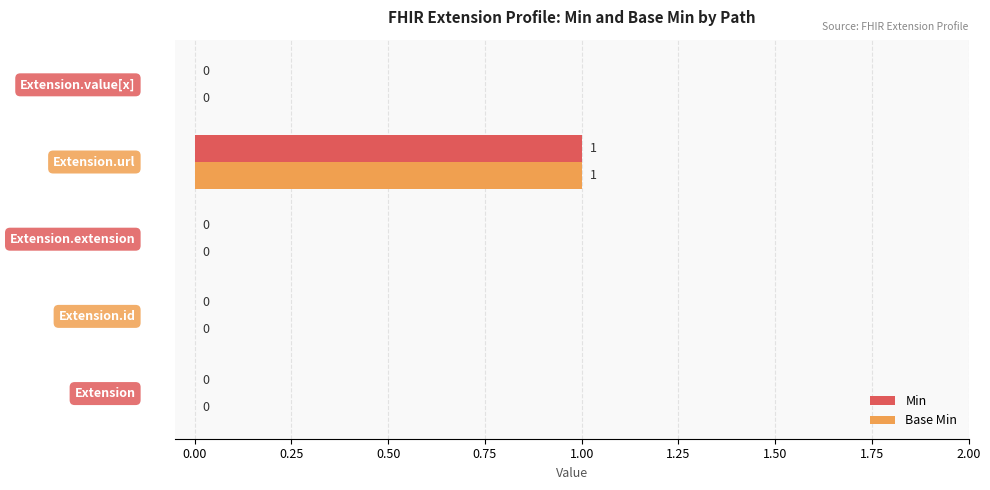

Reading right to left, what are all the values shown in this chart?

Min: 0	1	0	0	0
Base Min: 0	1	0	0	0